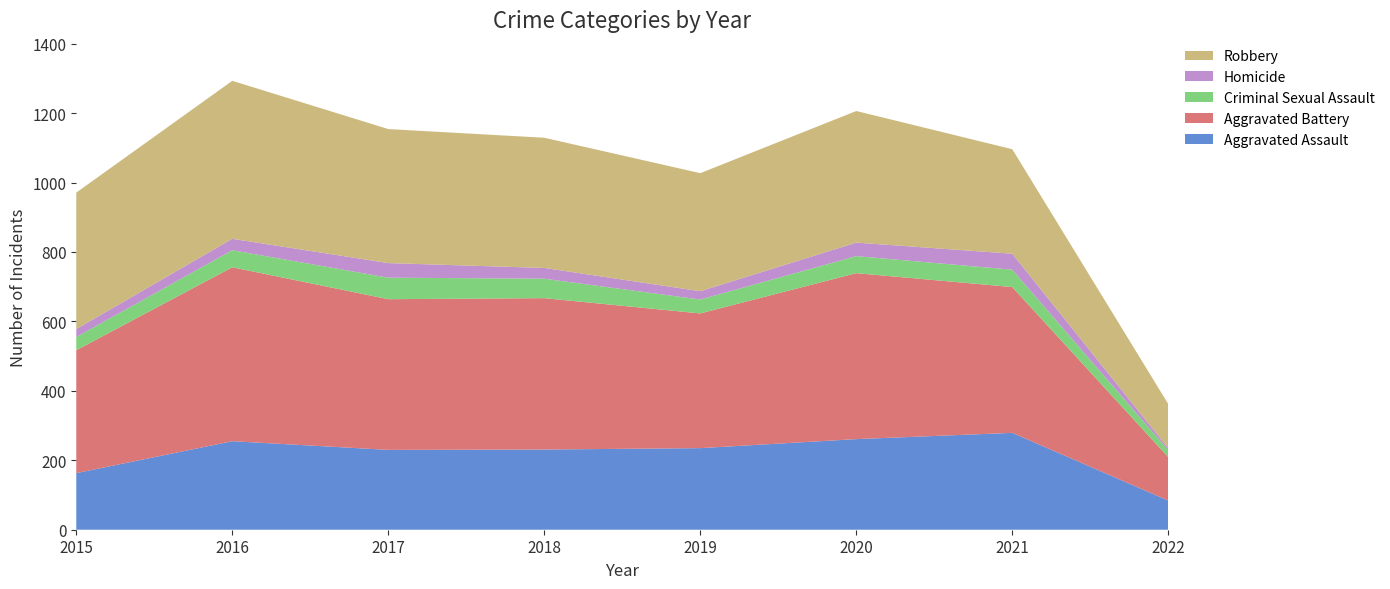

Reading right to left, list all the values displayed in this chart.

Aggravated Assault: 84	279	261	235	231	230	255	163
Aggravated Battery: 125	420	478	388	436	434	501	354
Criminal Sexual Assault: 20	50	49	40	56	62	49	38
Homicide: 6	46	39	24	31	42	33	23
Robbery: 127	301	379	340	375	386	455	393